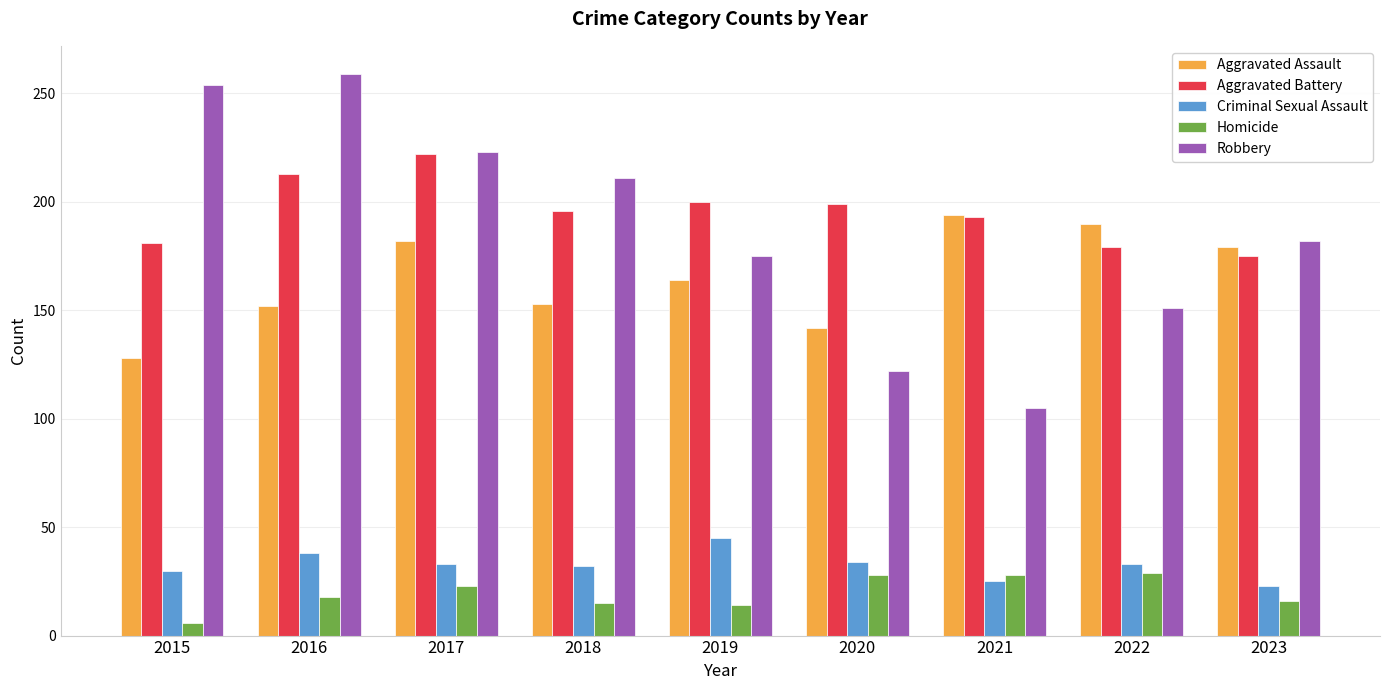

What are all the series names shown in the legend?

Aggravated Assault, Aggravated Battery, Criminal Sexual Assault, Homicide, Robbery